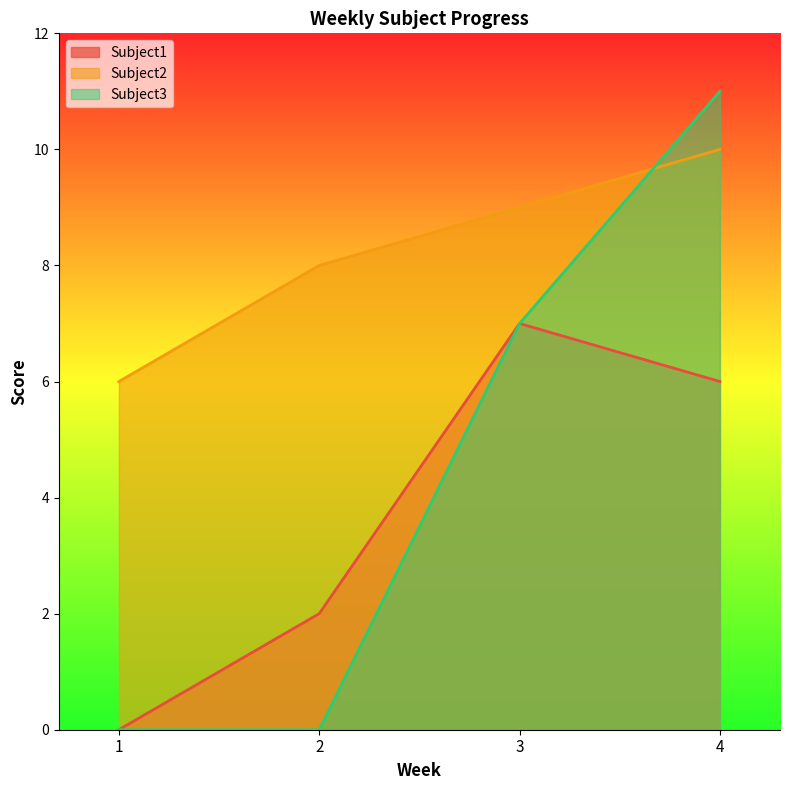

The Subject3 series shows 0 at 1. True or false?

True